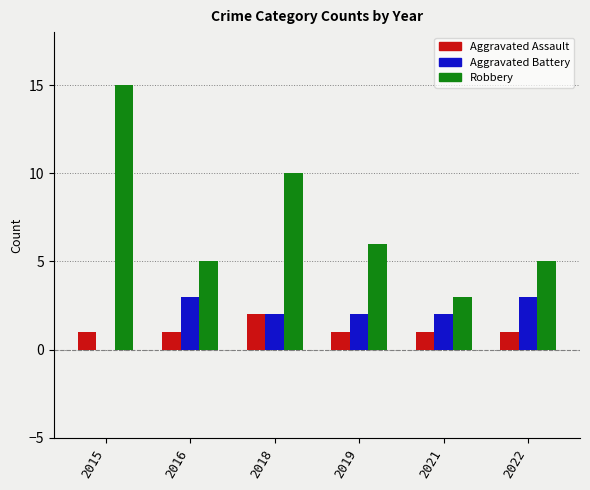

What is the greatest value displayed?

15